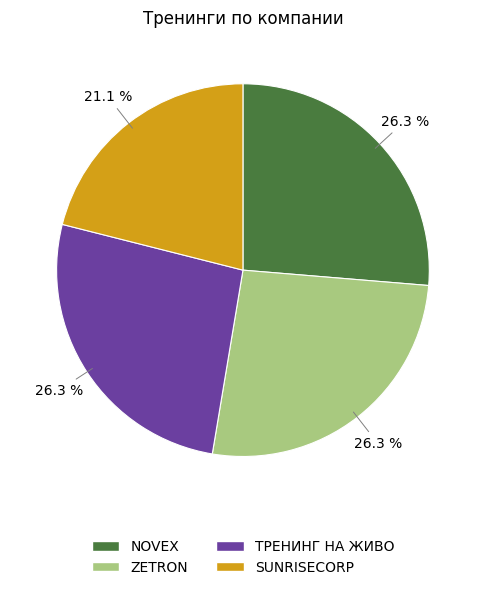

Count the number of slices in the pie.

4